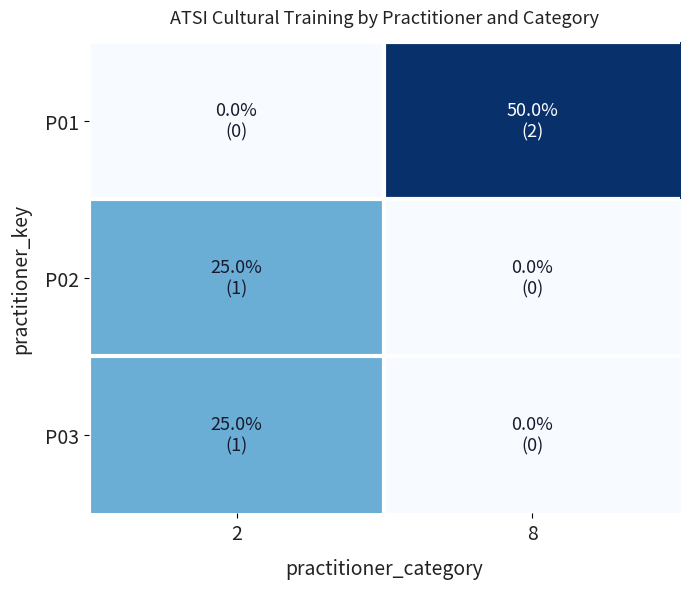

Reading left to right, extract all data points from this chart.

P01: 2=0	8=2
P02: 2=1	8=0
P03: 2=1	8=0